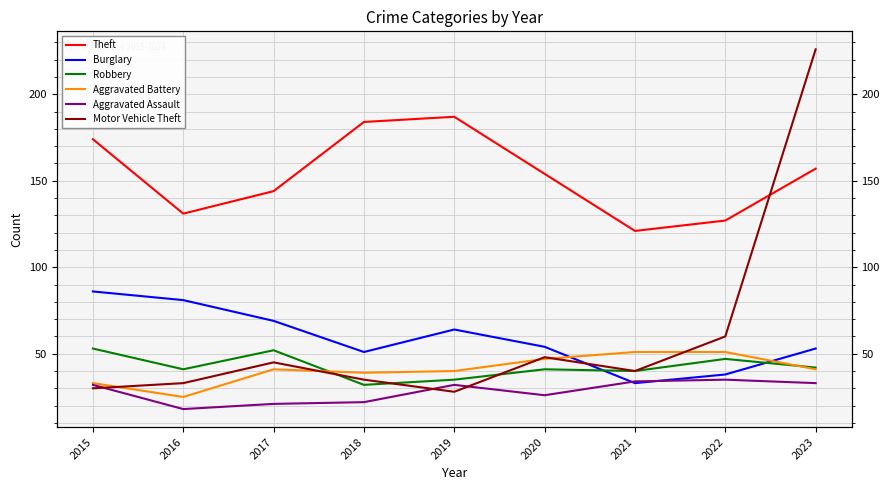

Where is Motor Vehicle Theft nearest to the value 127?

2022